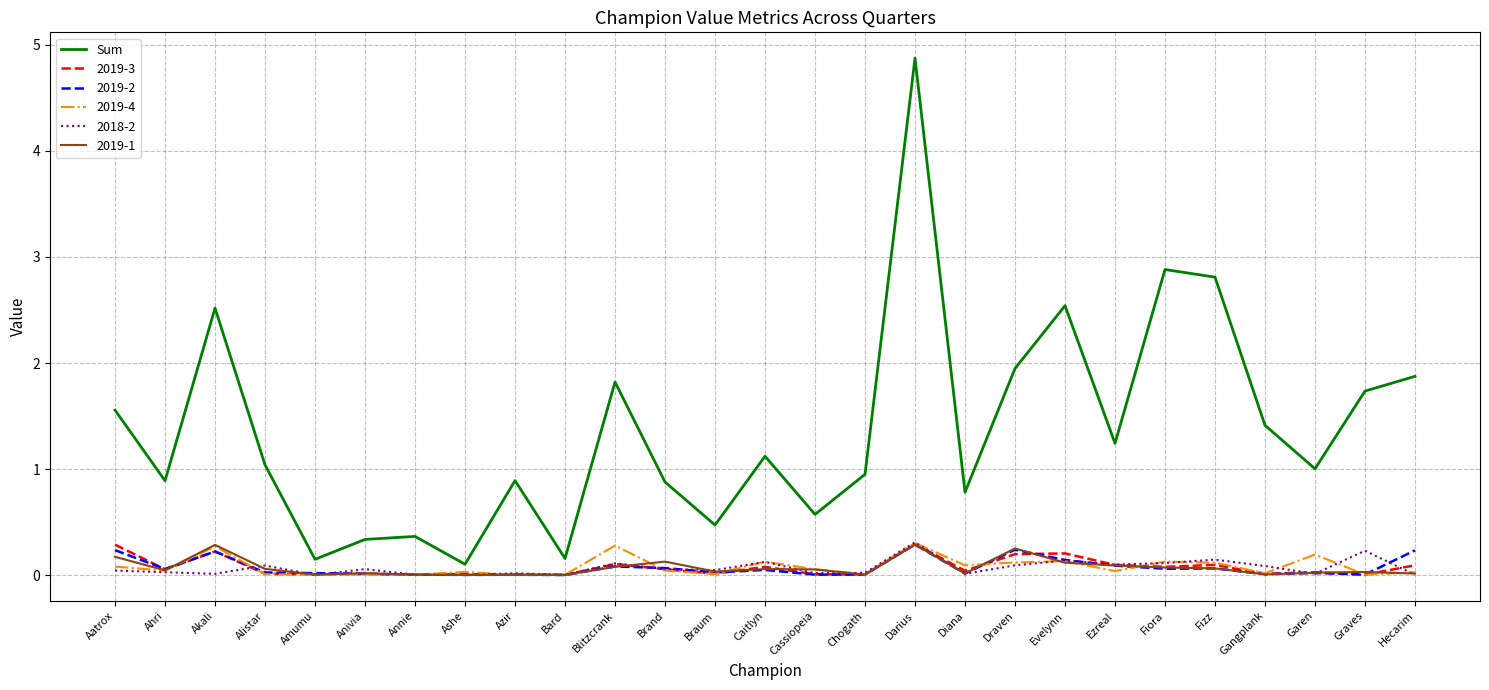

What is the greatest value displayed?

4.9